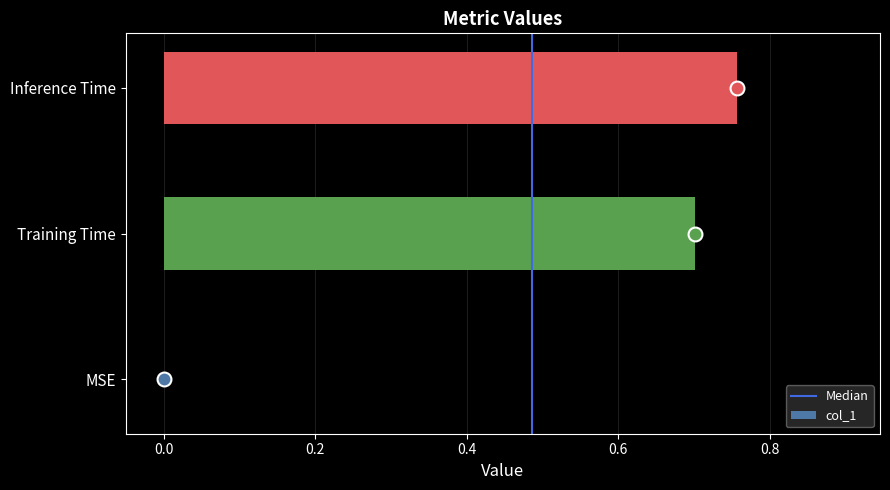

What value does the data have at Training Time?

0.7